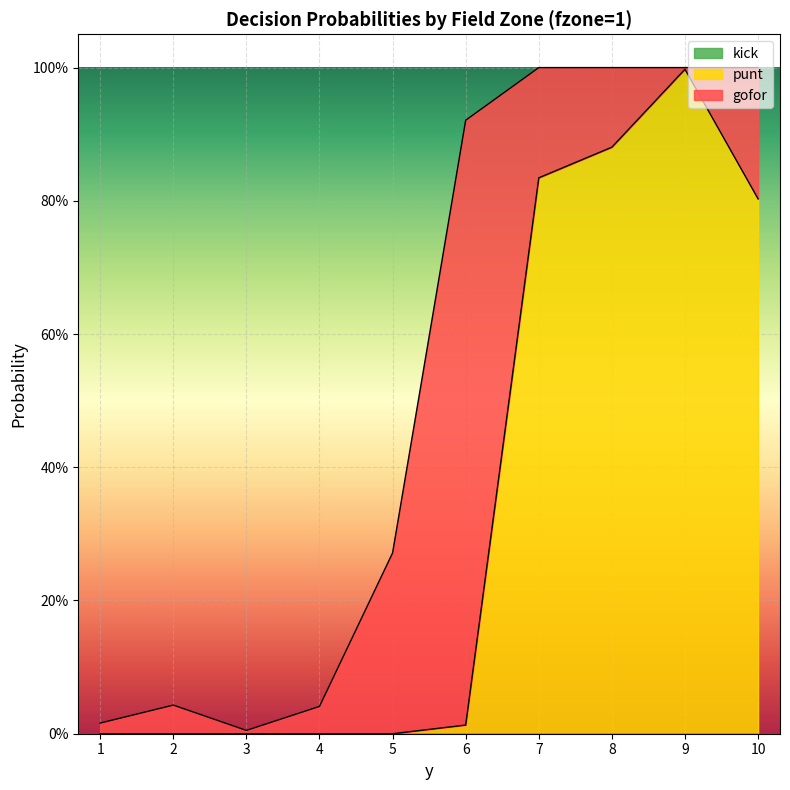

Between 4 and 2, which is larger?

2